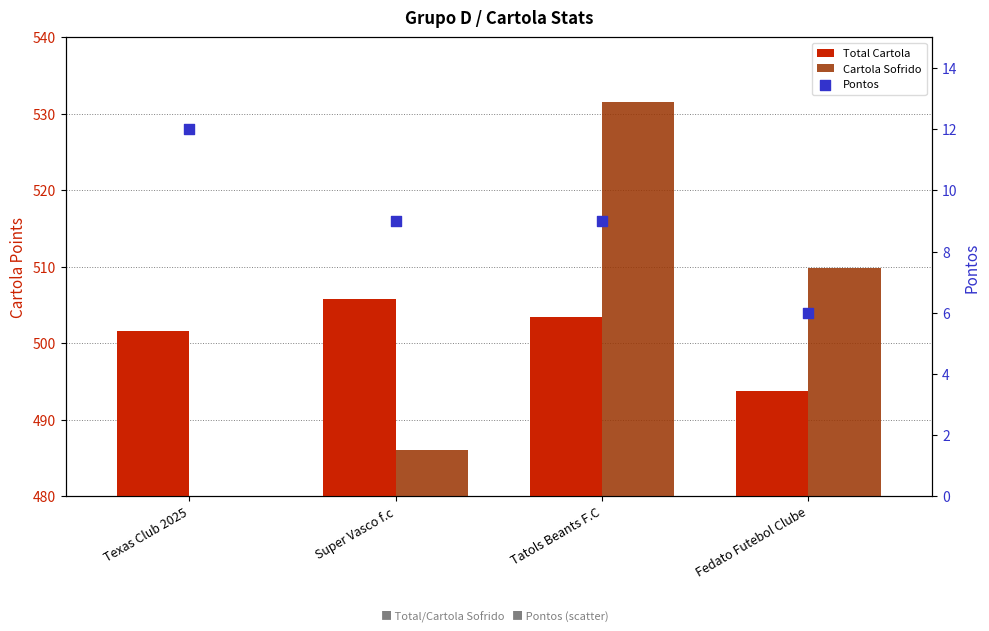

Which series contains the lowest Y value?

Pontos